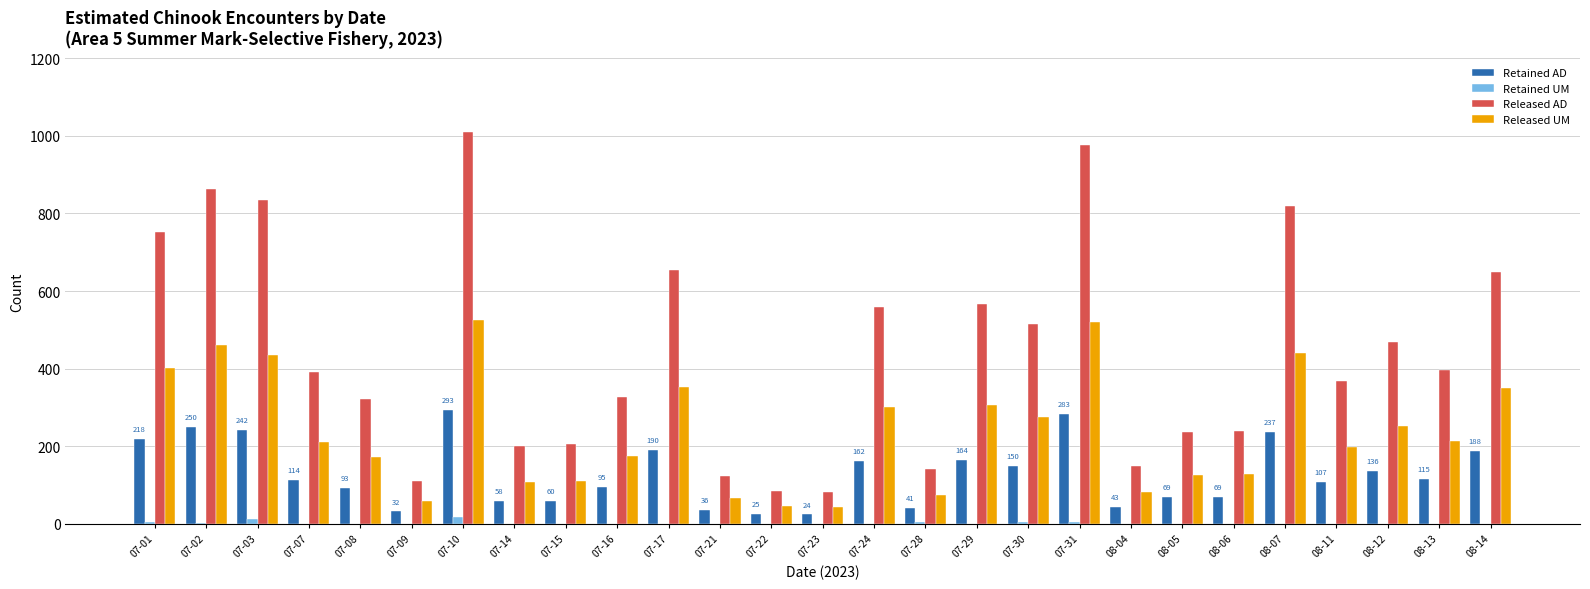

At which category does the chart reach its peak across all series?

07-10